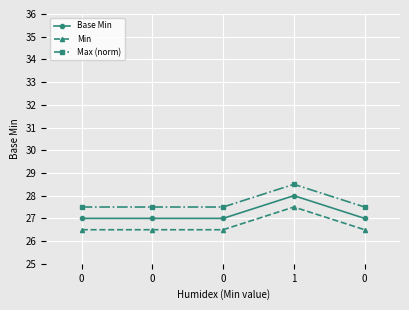

Is this an area chart (filled region under the line)?

No